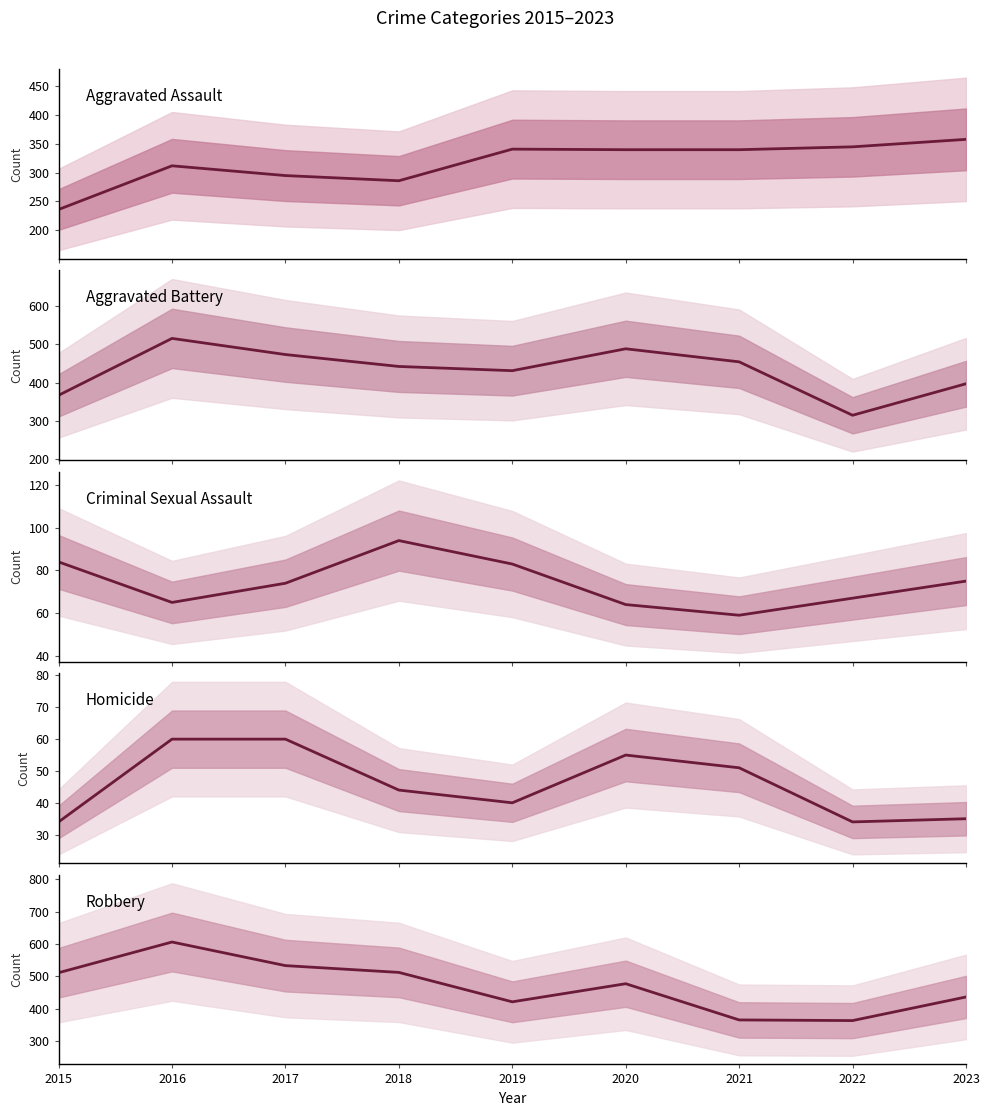

What is the value of the Criminal Sexual Assault point at the 6th from the left?

64